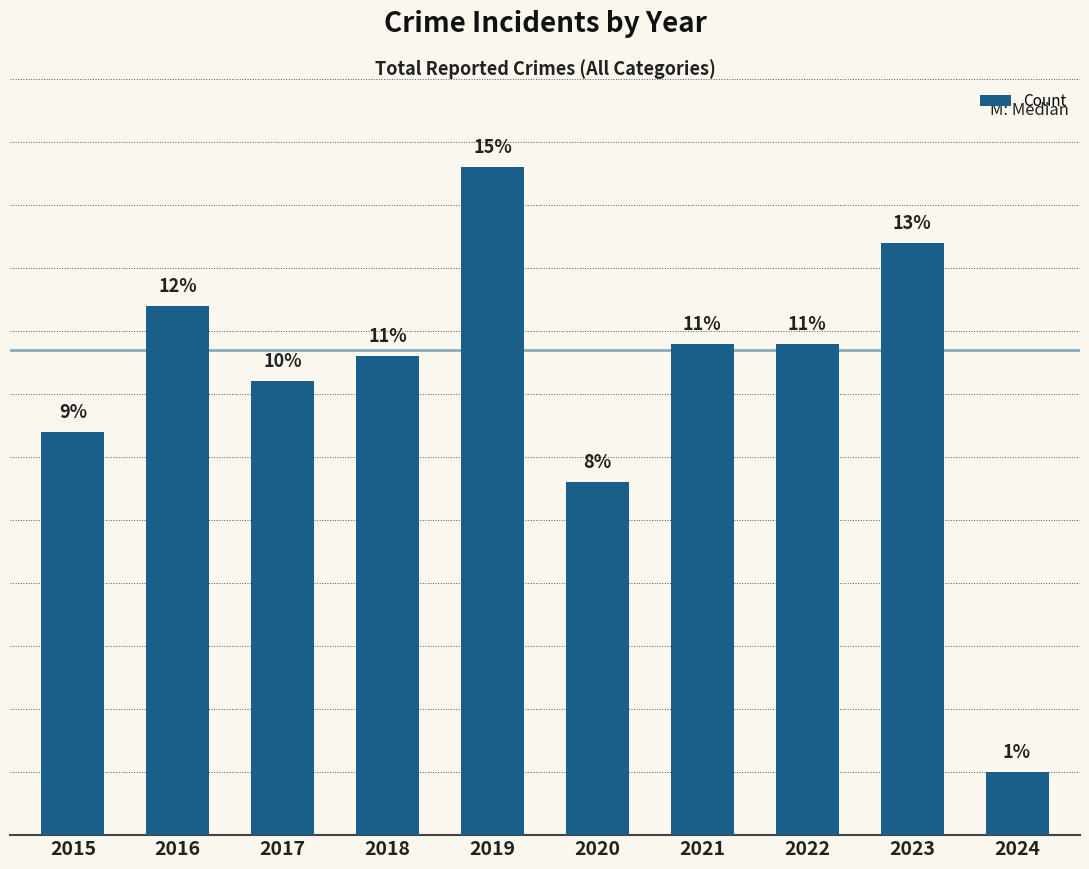

Reading left to right, what are all the values shown in this chart?

32	42	36	38	53	28	39	39	47	5